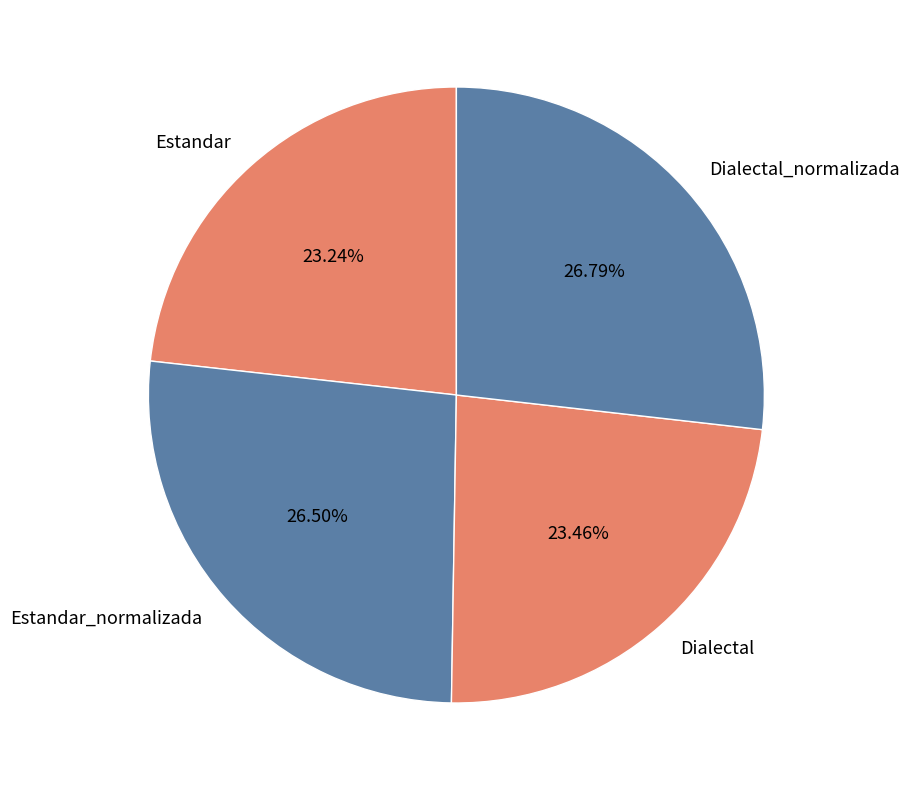

What percentage is NOT represented by Dialectal_normalizada?

73.2%